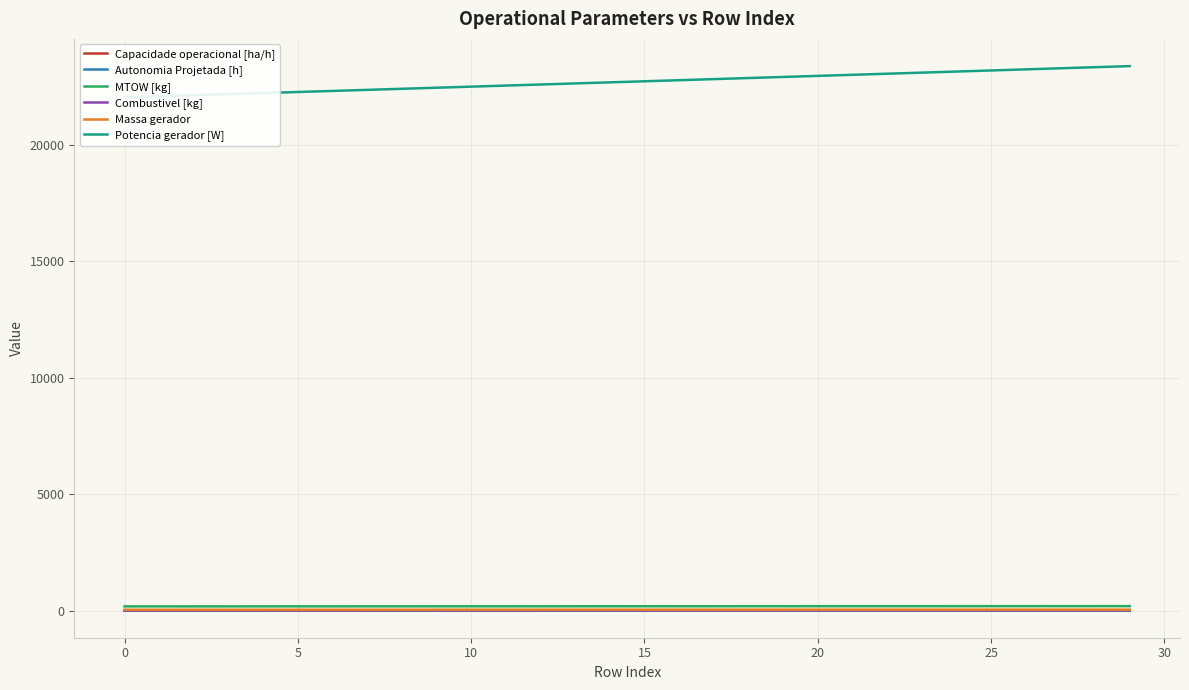

Between 10 and 25, which series saw the biggest shift?

Potencia gerador [W]